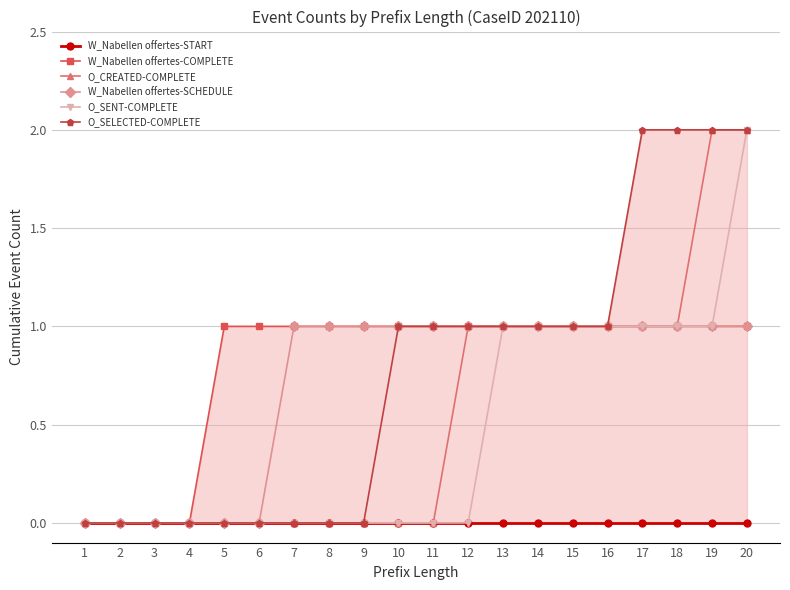

What is the average value of the O_SELECTED-COMPLETE series?

1